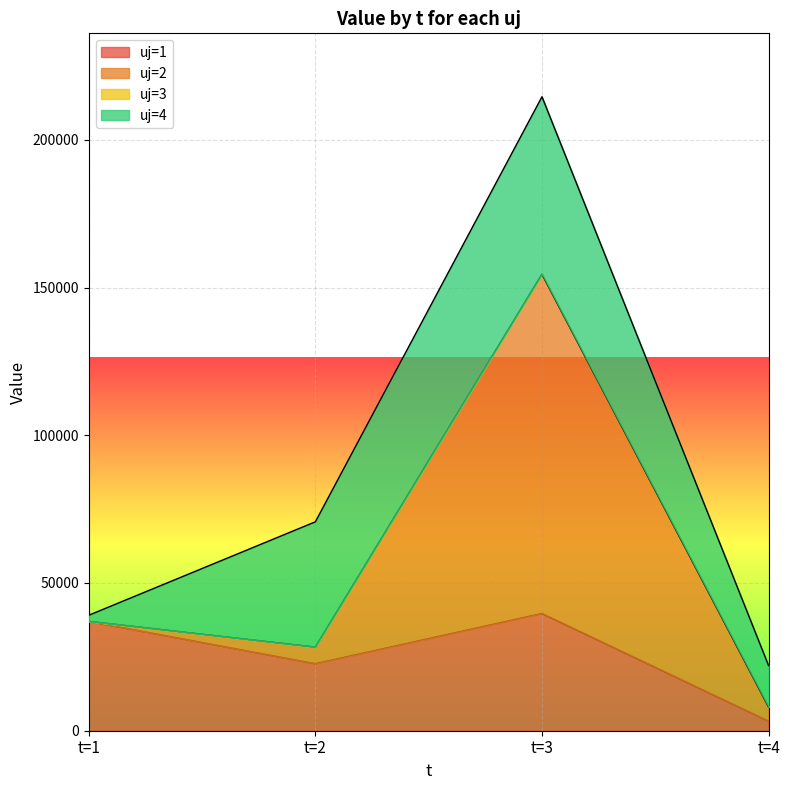

What is the average value of the uj=4 series?

29616.0